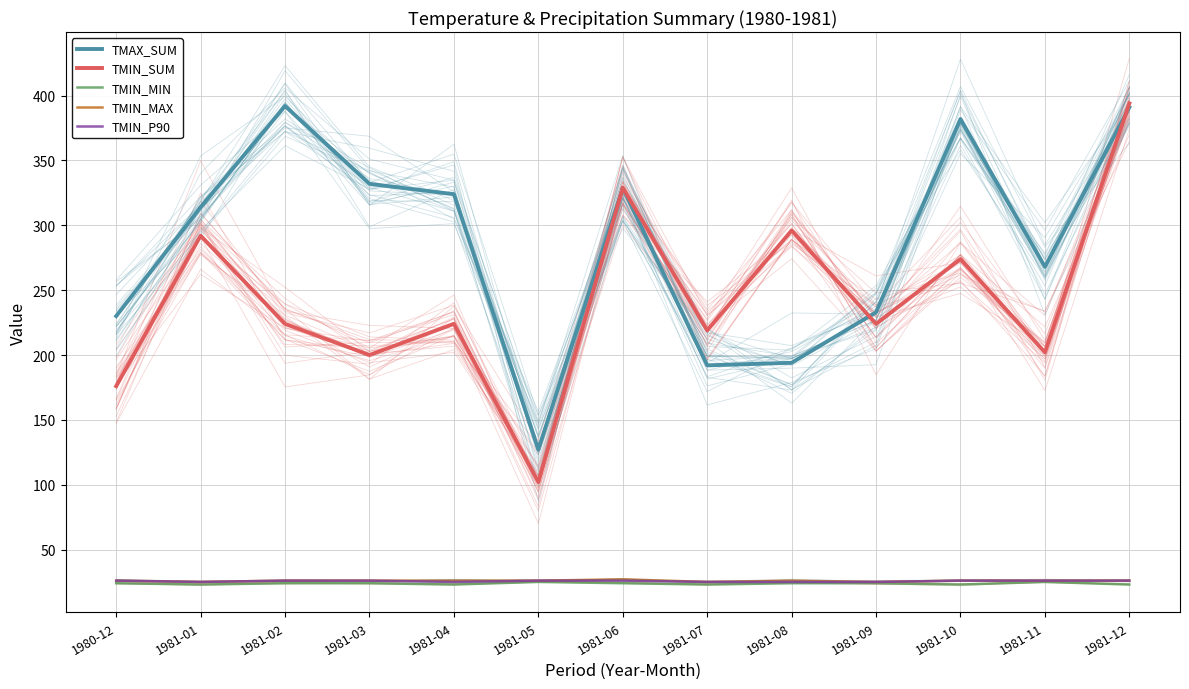

Where is TMIN_SUM nearest to the value 248?

1981-02